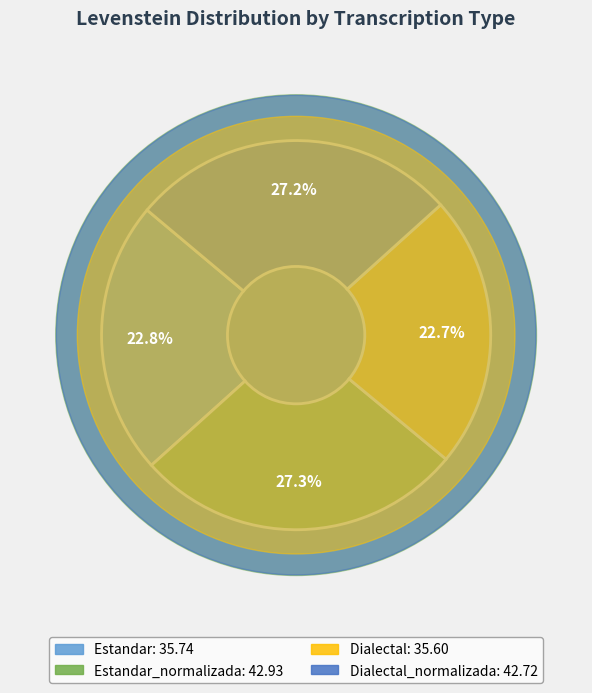

What percentage is the Estandar_normalizada slice, to the nearest percent?

27%